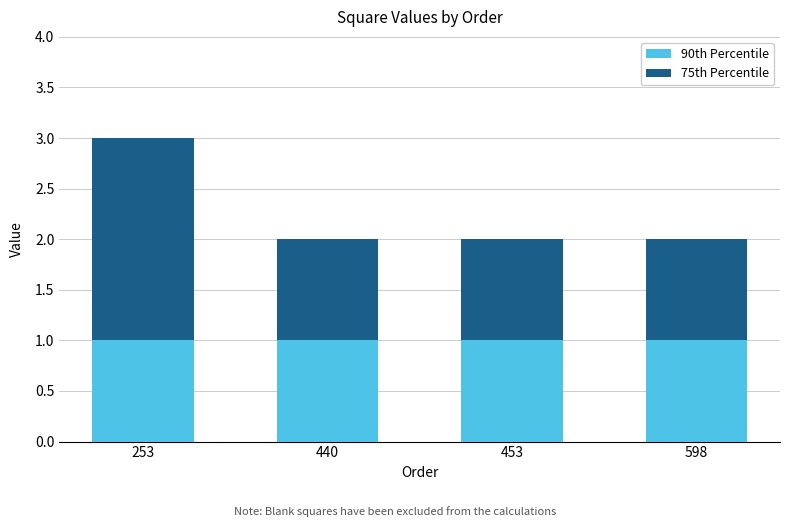

The 90th Percentile series shows 1 at 598. True or false?

True